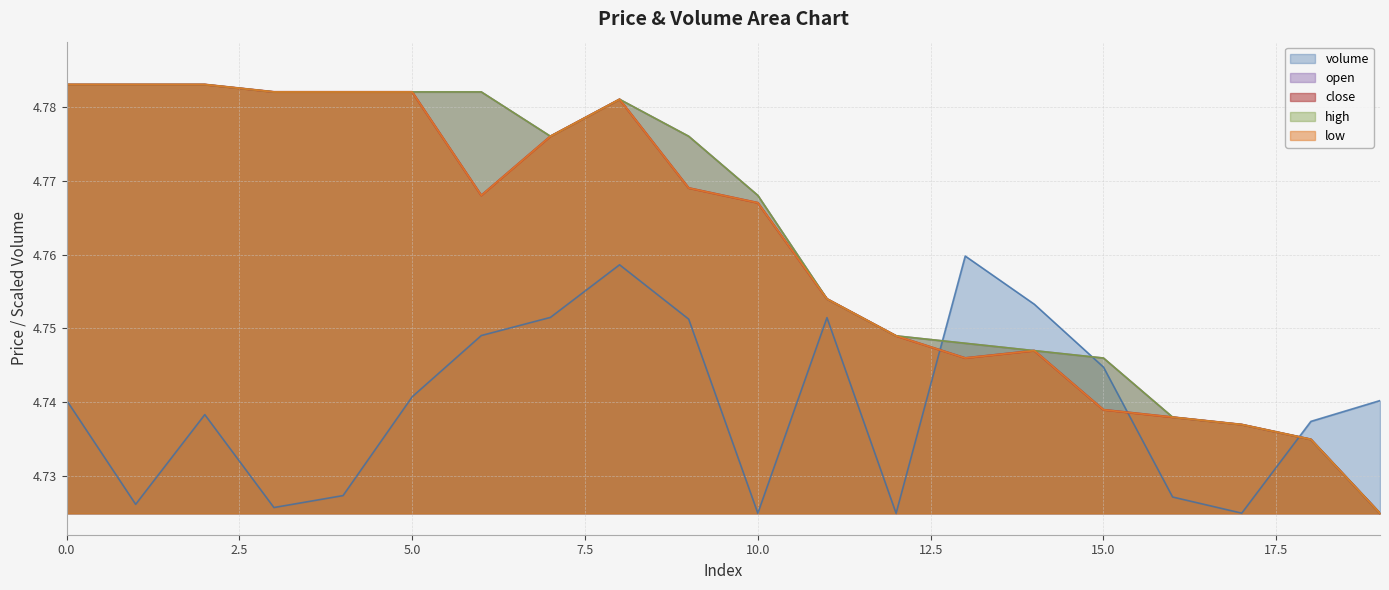

Which series ends up on top after the final intersection of high and volume?

volume